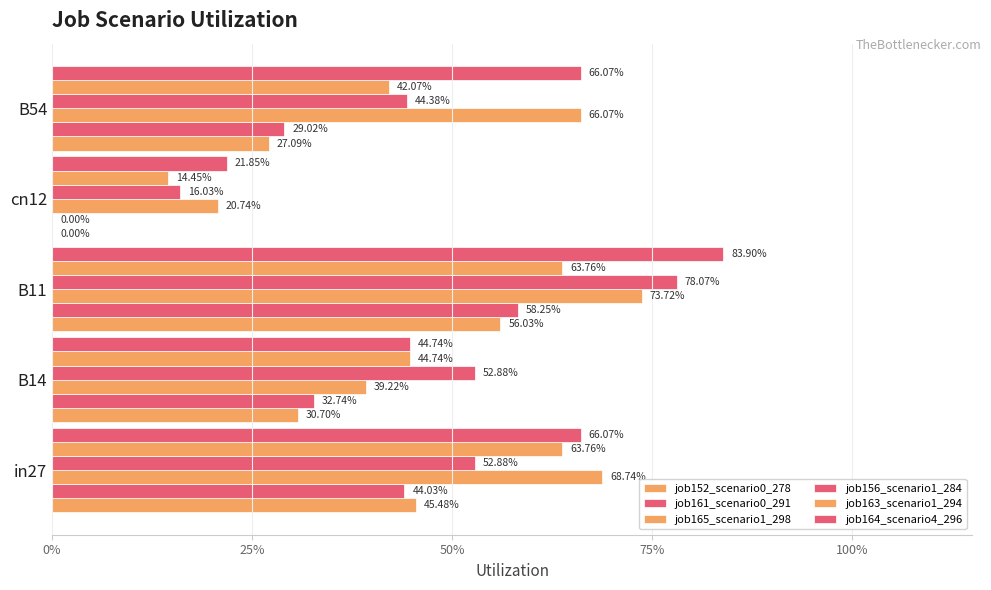

What is the value of the job164_scenario4_296 bar at the 5th from the left?

0.7